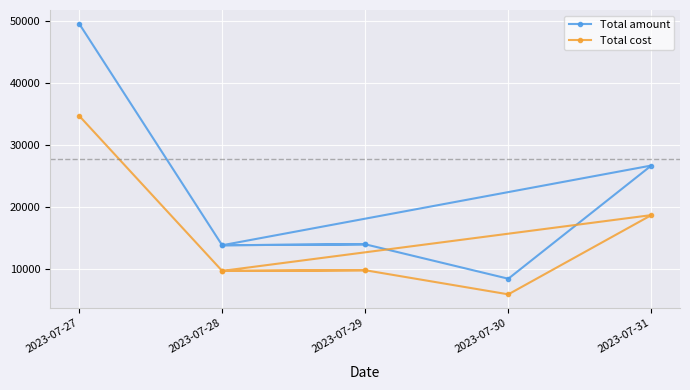

Where is Total amount nearest to the value 29037?

2023-07-31